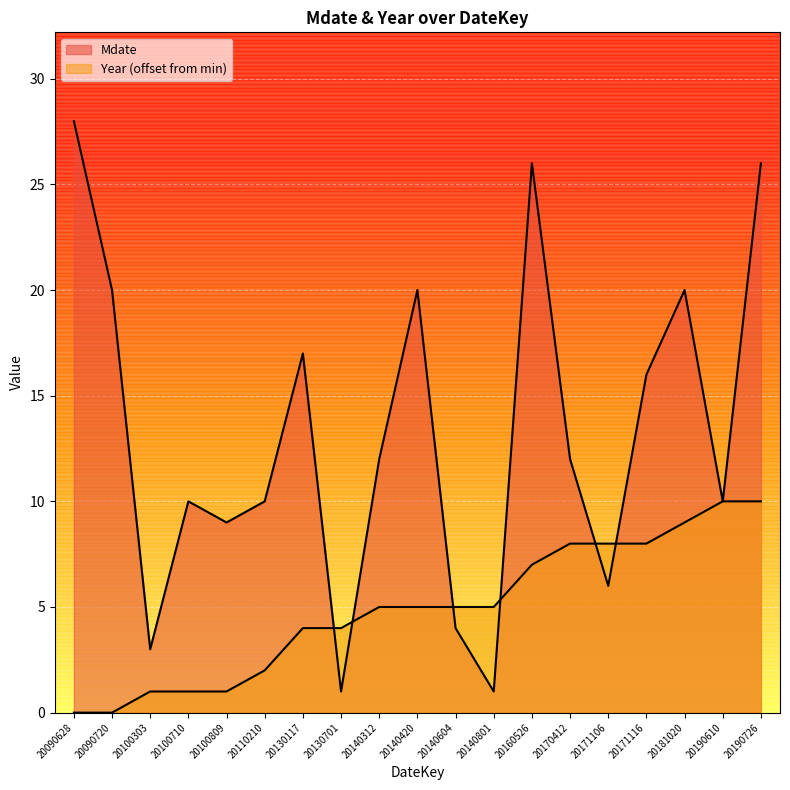

At which category is the sum across all series the highest?

20190726